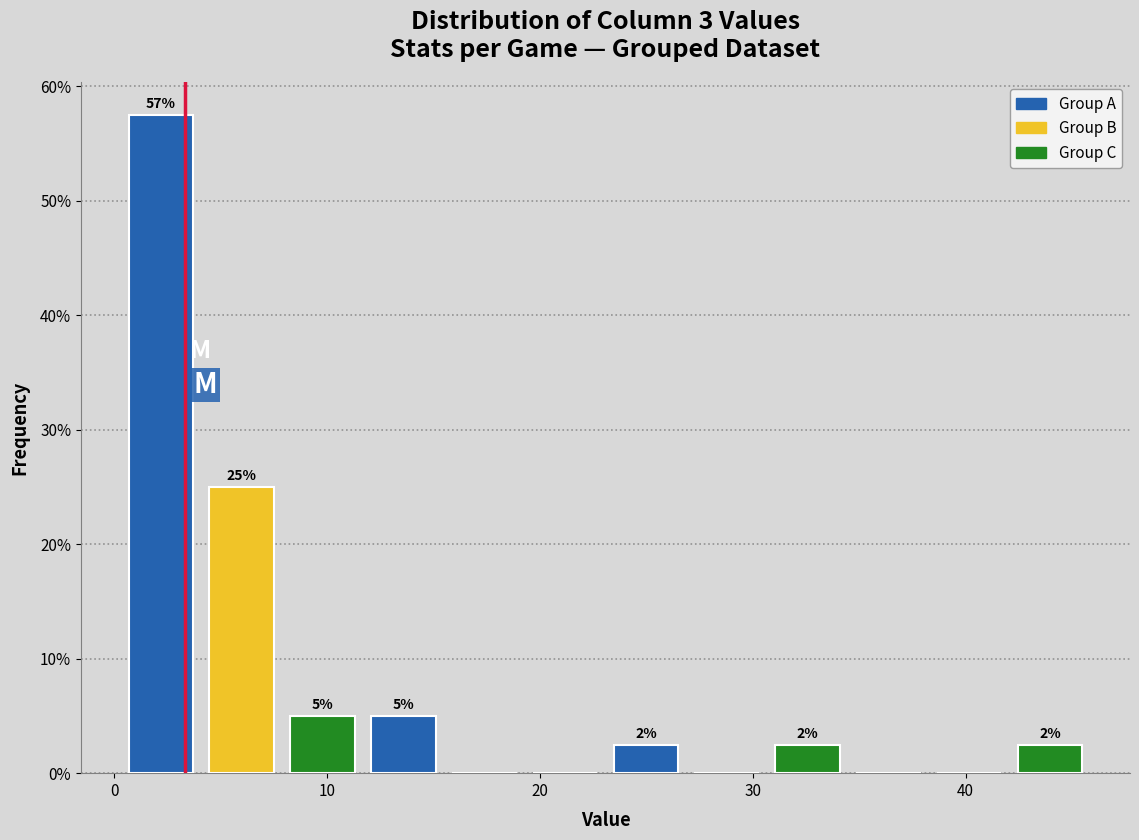

Around what value on the x-axis is the tallest bar? Give the approximate position of its centre, as read against the axis.

2